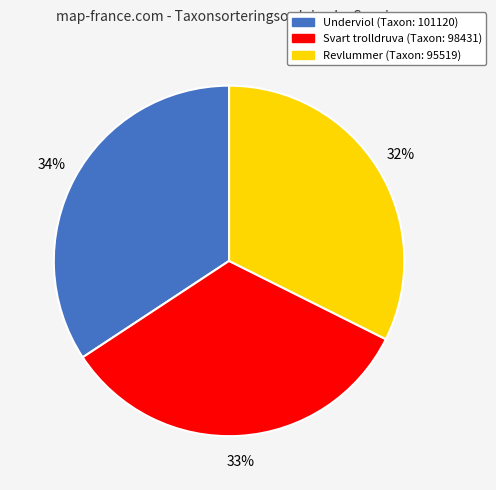

Is there a majority slice in this chart?

No